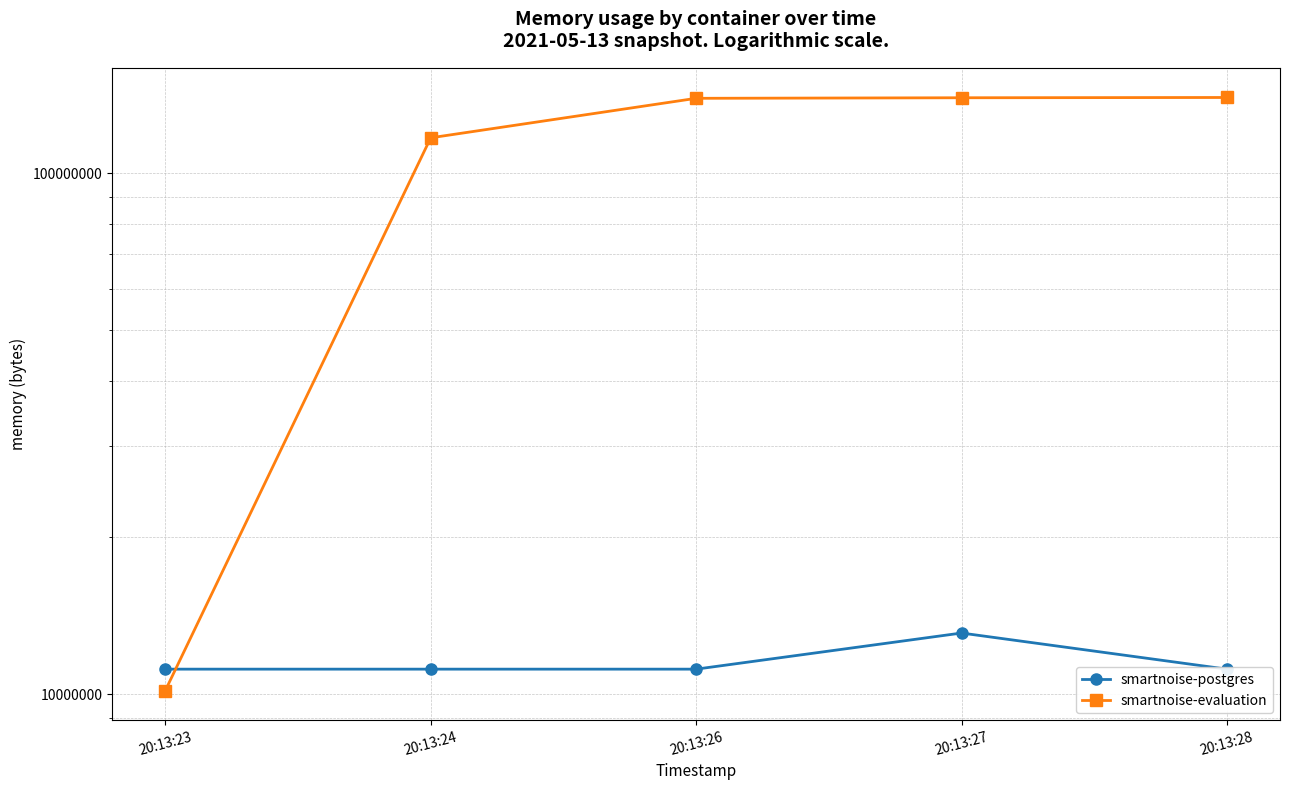

True or false: smartnoise-evaluation has a value of 139698176 at 20:13:28.

True